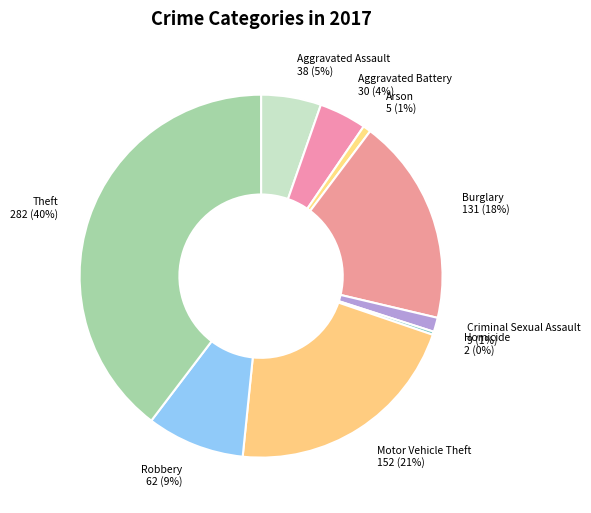

To the nearest percent, what portion does Robbery represent?

9%